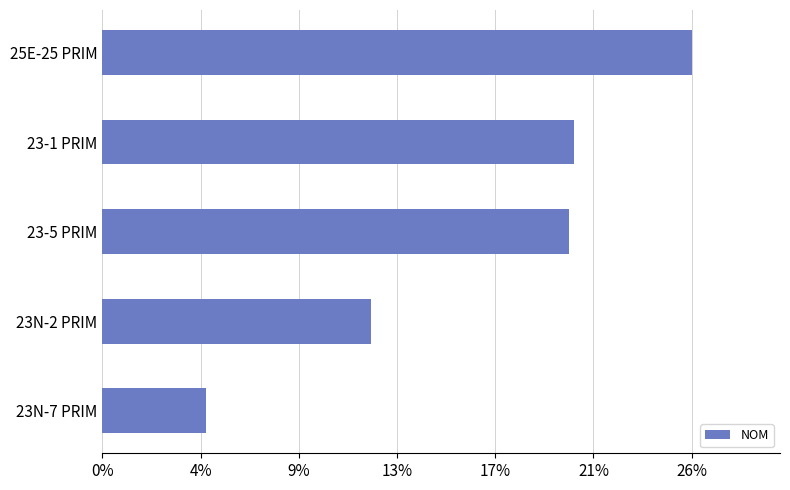

Are the bars horizontal?

Yes